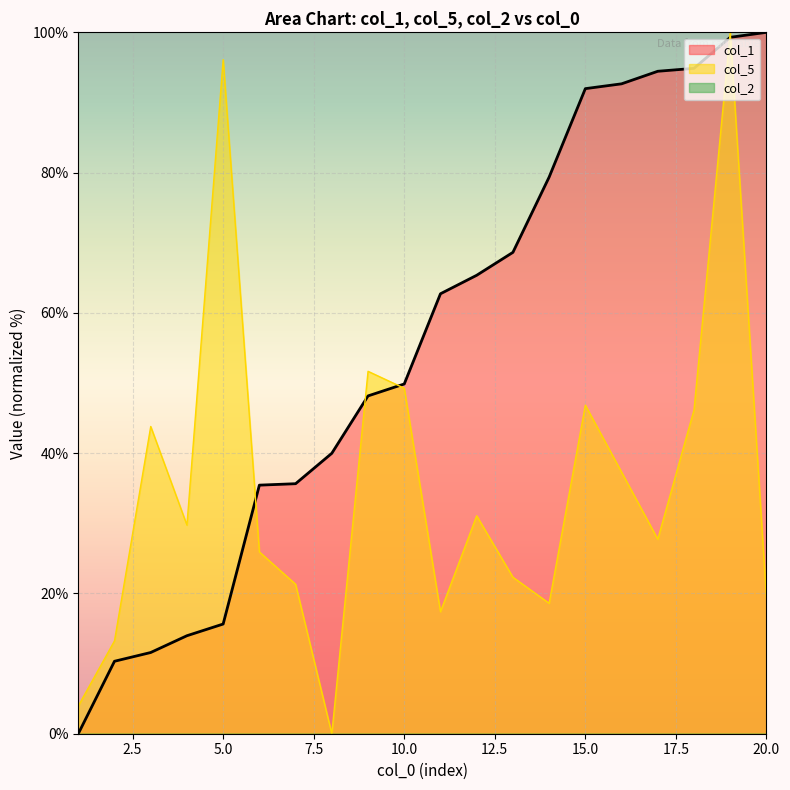

Where is the first local minimum for col_5?

4